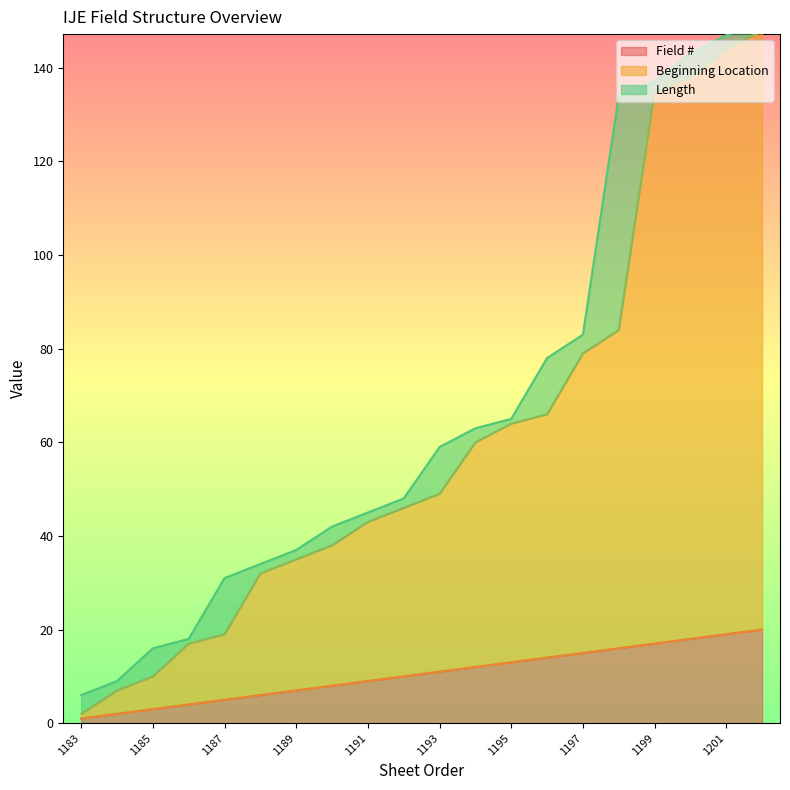

The Beginning Location series shows 96 at 1200. True or false?

False